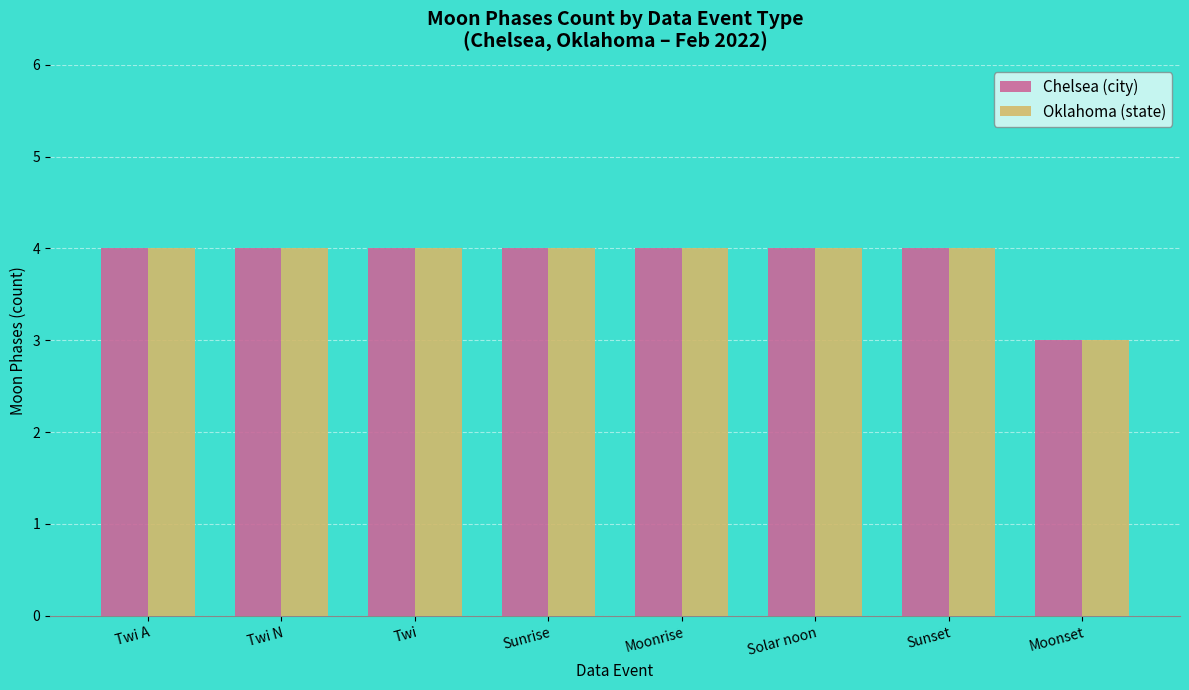

What is the sum of all Chelsea (city) values?

31